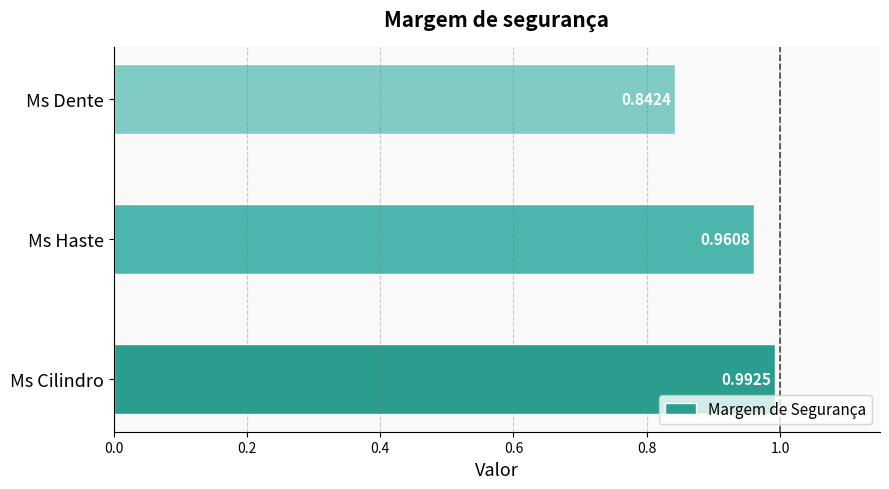

Where is the data nearest to the value 0?

Ms Dente